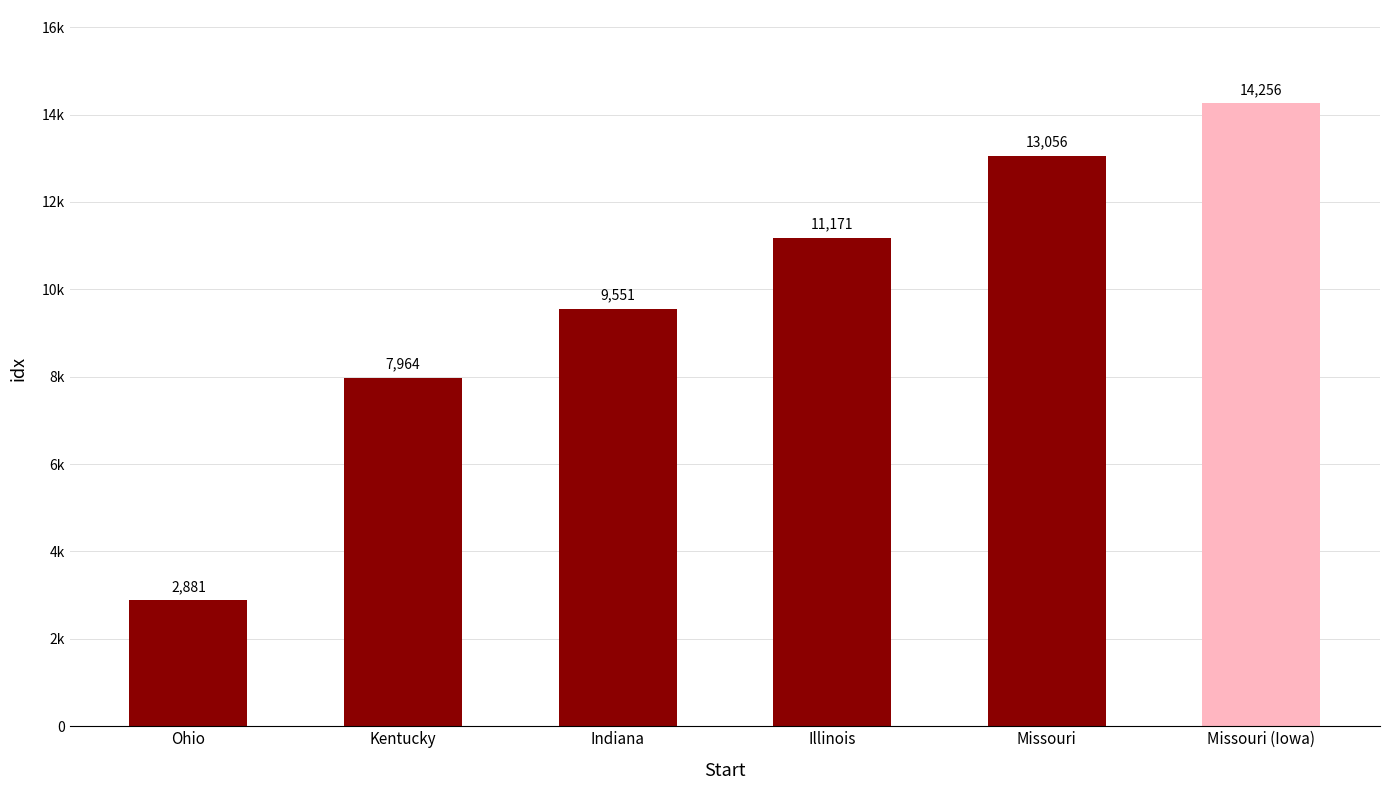

At which category does the chart reach its minimum across all series?

Ohio